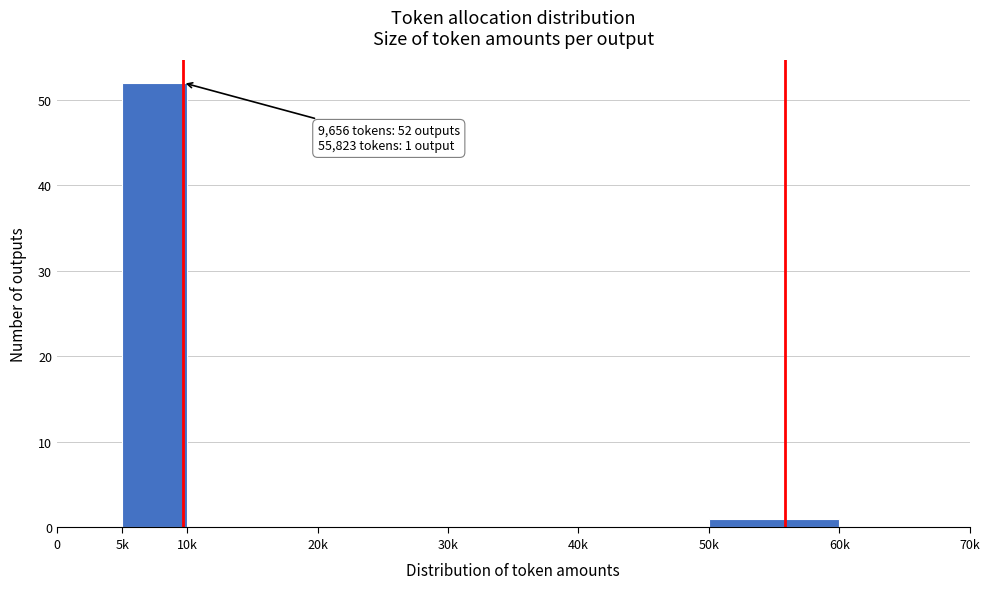

Reading left to right, list all the values displayed in this chart.

0=0	5k=52	10k=0	20k=0	30k=0	40k=0	50k=1	60k=0